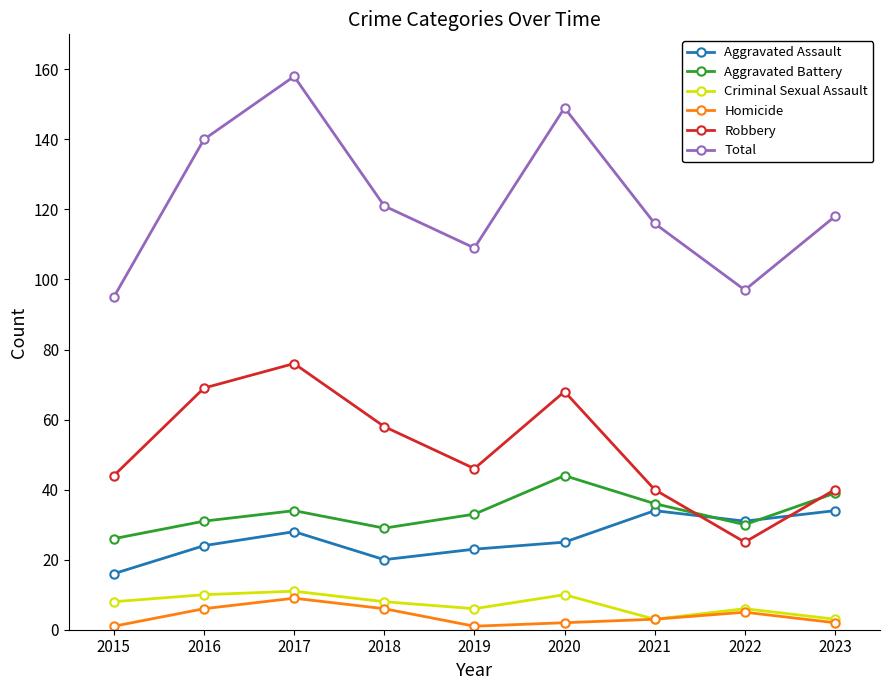

Which series changed the most between 2015 and 2021?

Total